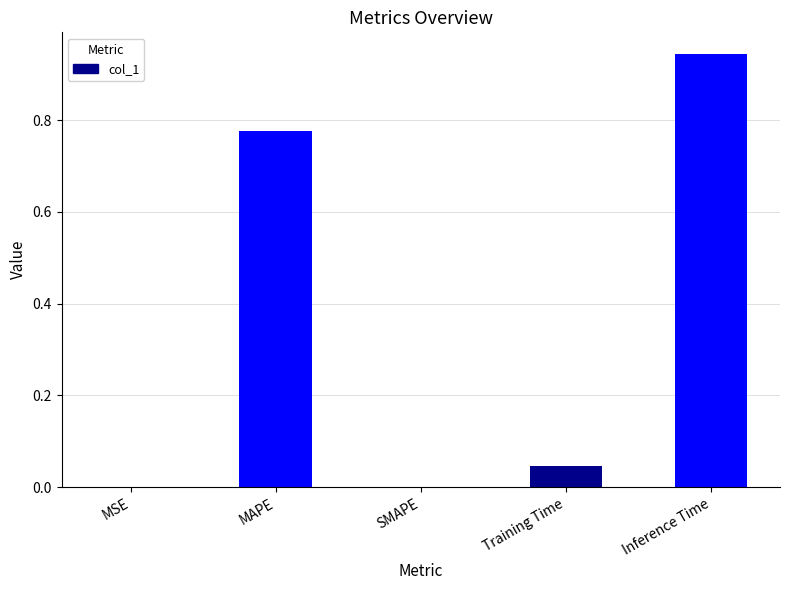

Between SMAPE and Training Time, which is larger?

Training Time